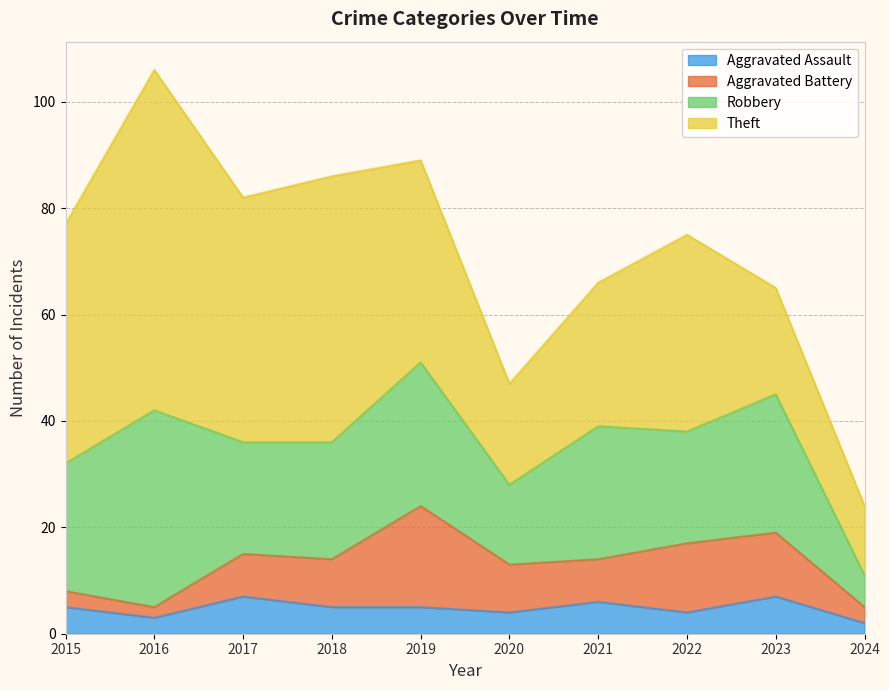

What is the spread (max minus min) of values at 2018?

45